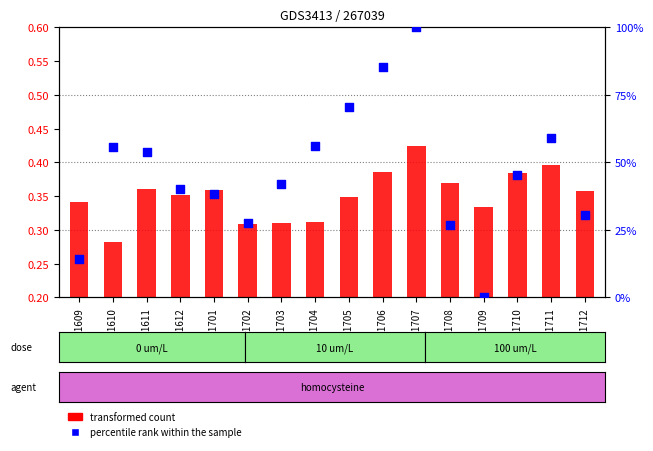

At which category is the sum across all series the highest?

201707